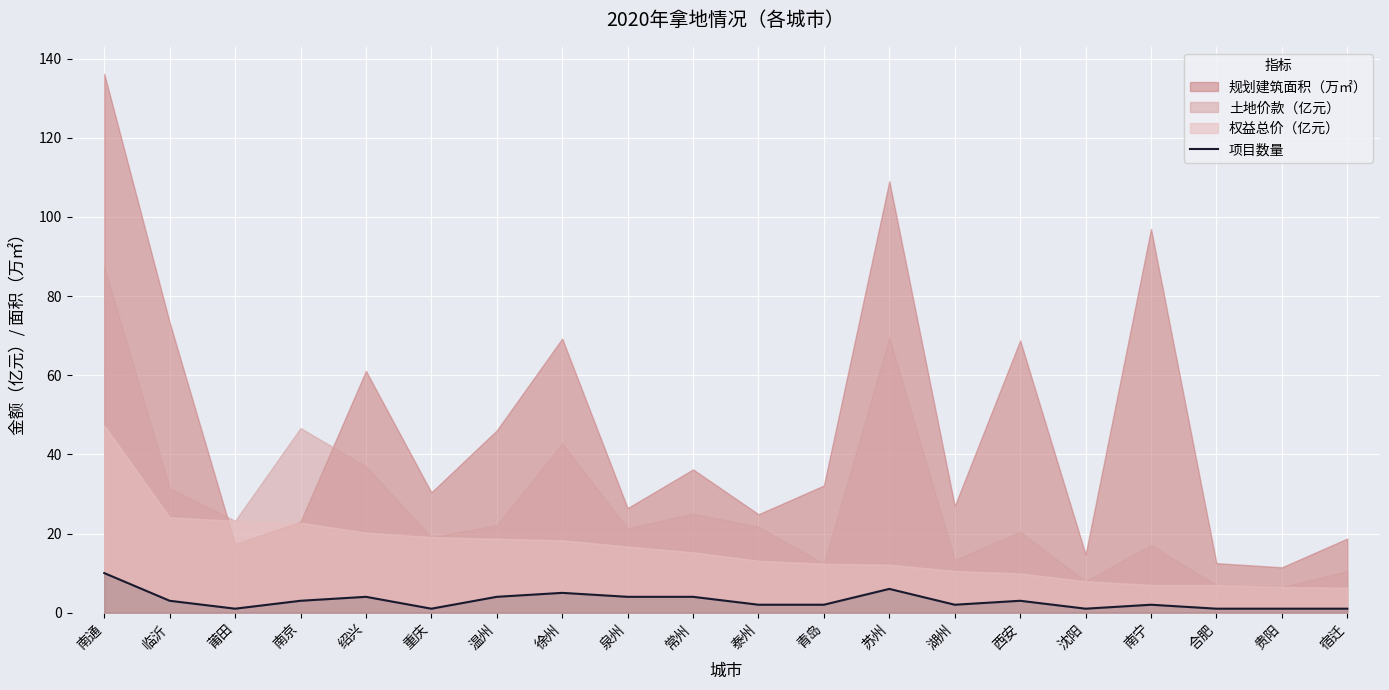

What value does the 项目数量 series have at 温州?

4